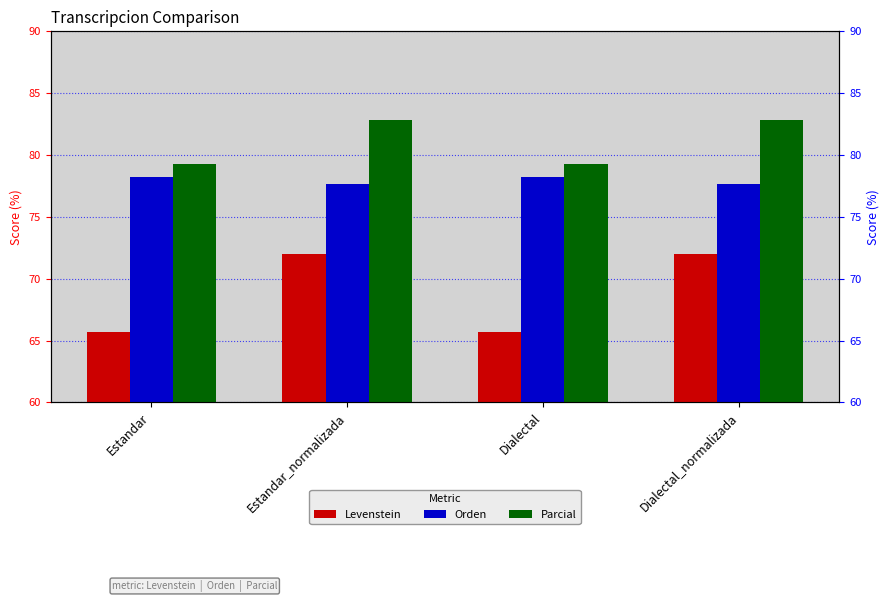

Count the number of data series in this chart.

3